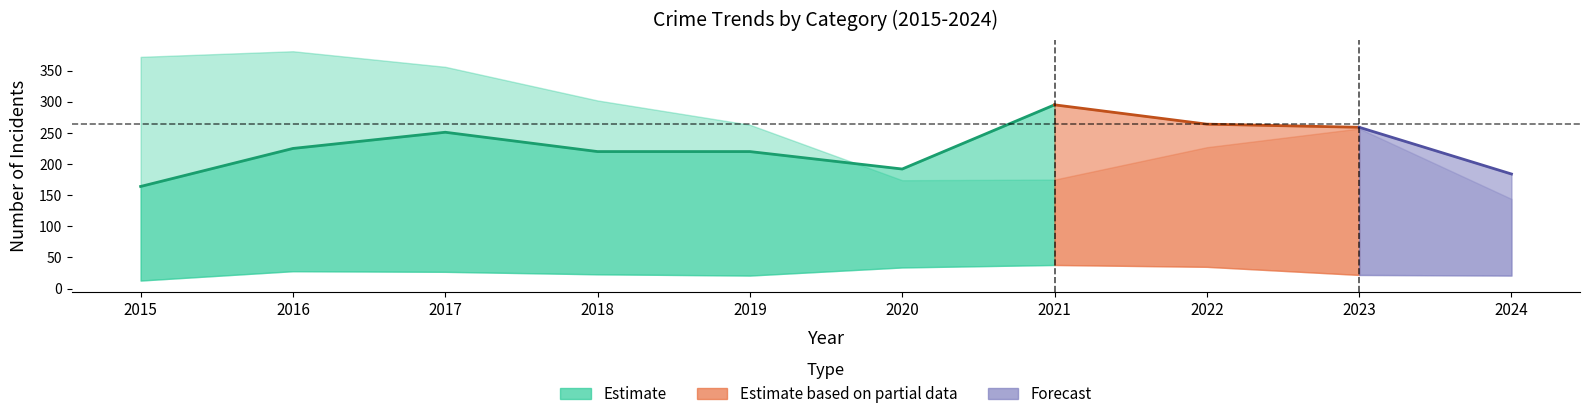

Does the chart display data point markers on the line(s)?

No